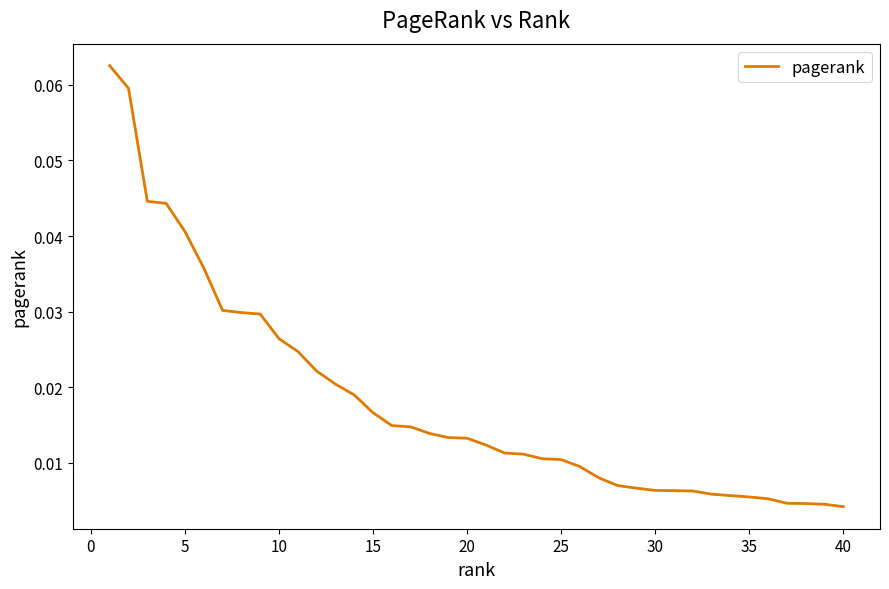

Does the chart have visible grid lines?

No